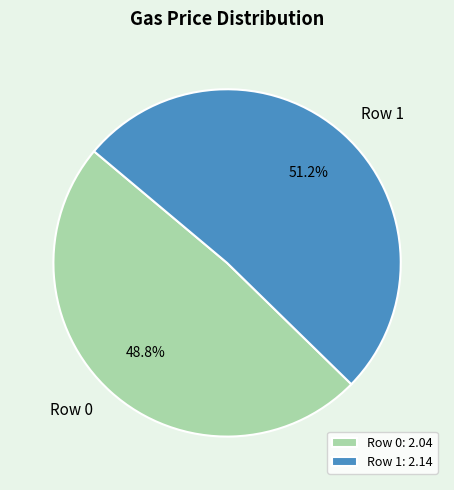

Which category has the smallest portion of the pie?

Row 0